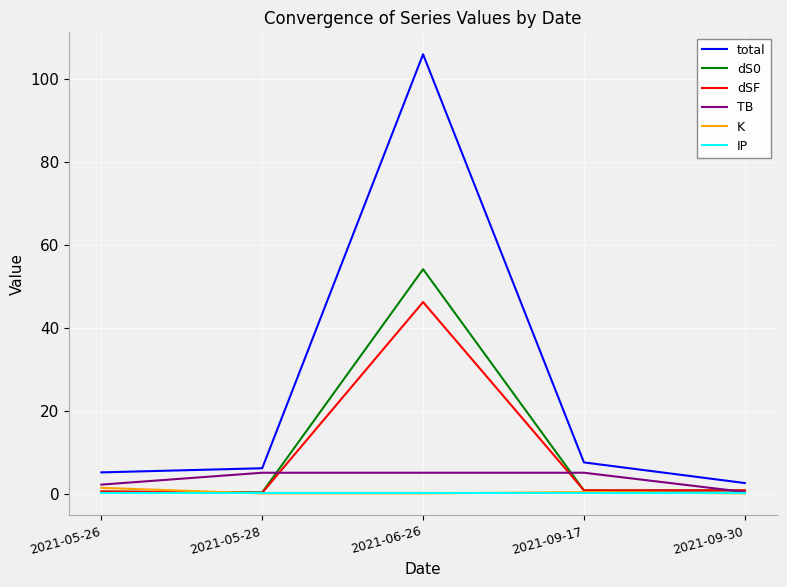

What is the sum of all IP values?

1.4